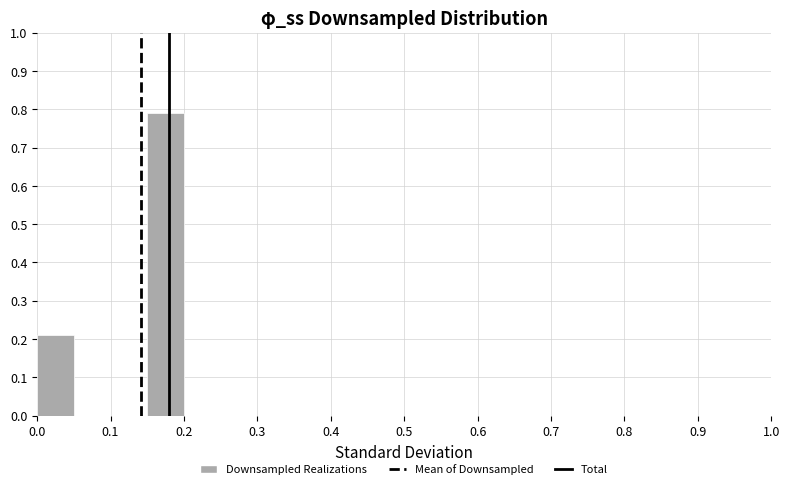

Reading left to right, list every bar in this chart as the range it spans on the x-axis followed by its height. The values are not printed on the chart, so give them approximately, as read against the axis.

0.00 to 0.05: 0.21
0.05 to 0.10: 0
0.10 to 0.15: 0
0.15 to 0.20: 0.79
0.20 to 0.25: 0
0.25 to 0.30: 0
0.30 to 0.35: 0
0.35 to 0.40: 0
0.40 to 0.45: 0
0.45 to 0.50: 0
0.50 to 0.55: 0
0.55 to 0.60: 0
0.60 to 0.65: 0
0.65 to 0.70: 0
0.70 to 0.75: 0
0.75 to 0.80: 0
0.80 to 0.85: 0
0.85 to 0.90: 0
0.90 to 0.95: 0
0.95 to 1.00: 0